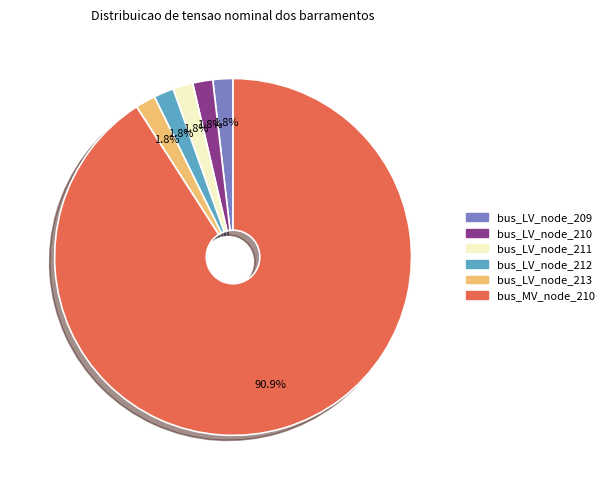

Is there any slice that represents more than half of the pie?

Yes